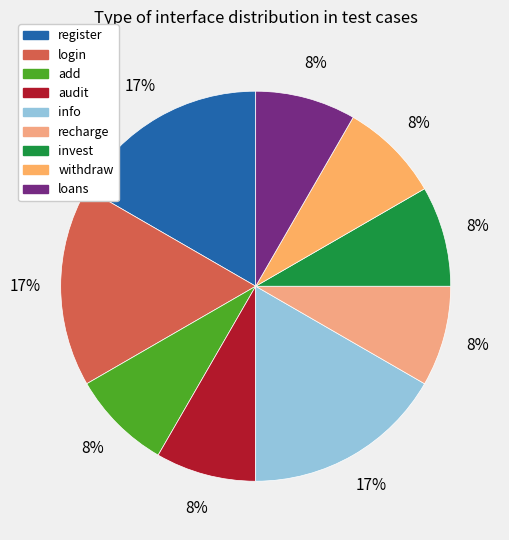

Is there a majority slice in this chart?

No